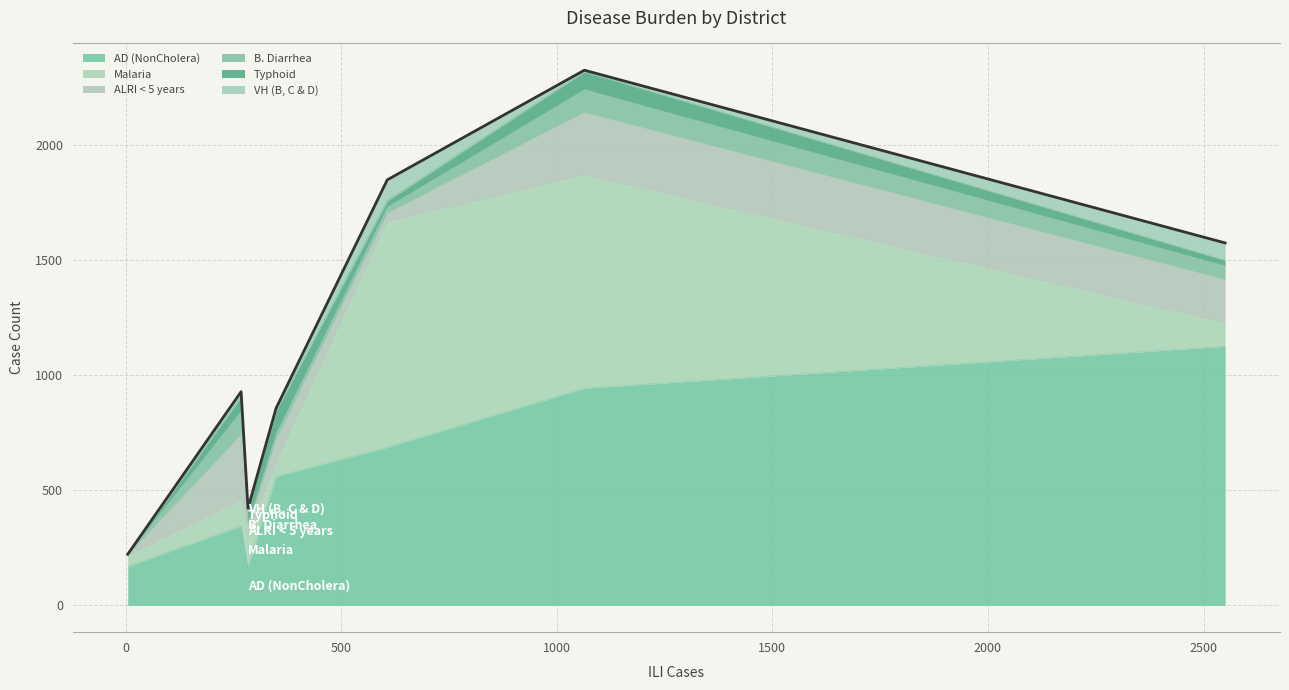

What is the lowest value of the AD (NonCholera) series?

167